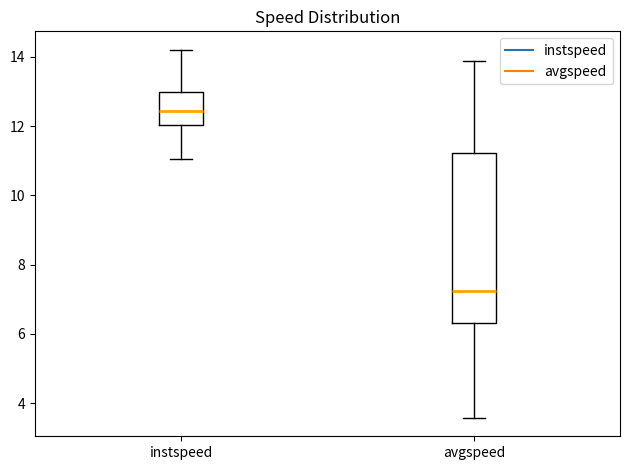

Reading left to right, read every box against the y-axis: the position of its median line, the range the box covers, and the ends of its whiskers. The values are not printed on the chart, so give them approximately, as read against the axis.

instspeed: median 12.4, box 12.0 to 13.0, whiskers 11.0 to 14.2
avgspeed: median 7.2, box 6.4 to 11.2, whiskers 3.6 to 13.8